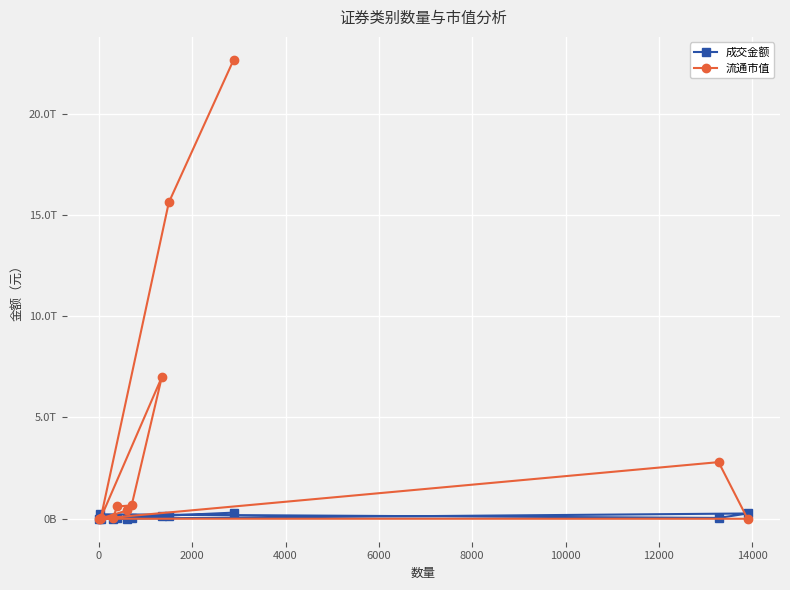

What is the difference between the maximum and minimum values in the 流通市值 series?

22652610390703.8